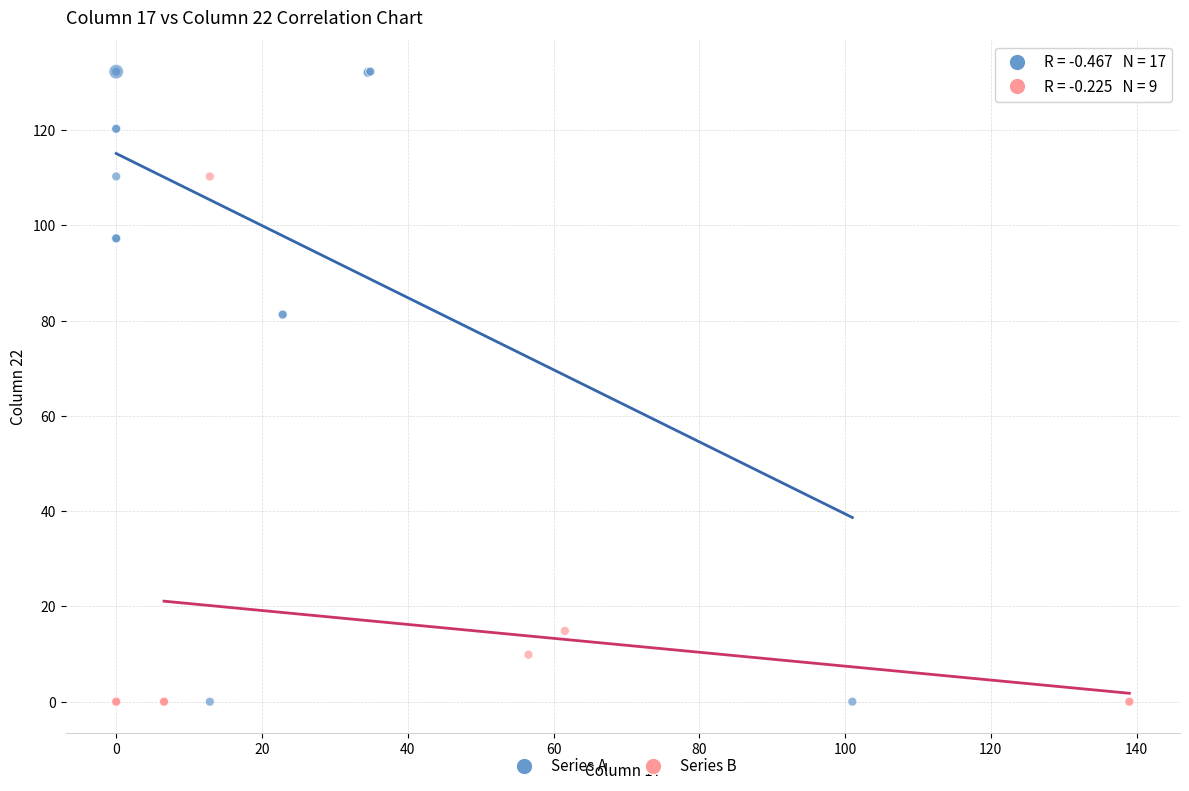

Which series has the widest spread of Y values?

Series A